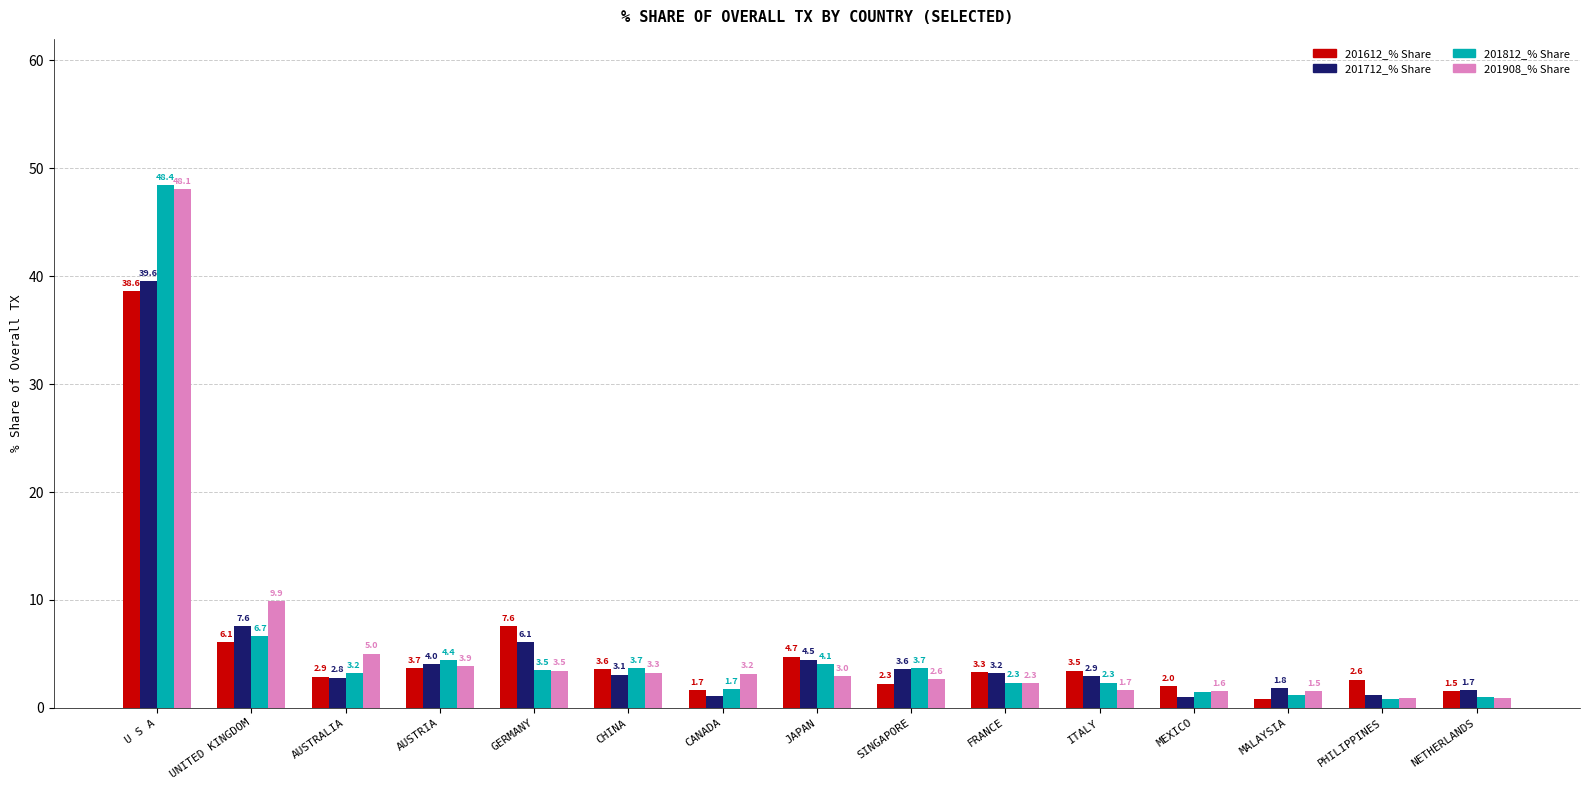

What is the label of the 12th bar from the left?

MEXICO